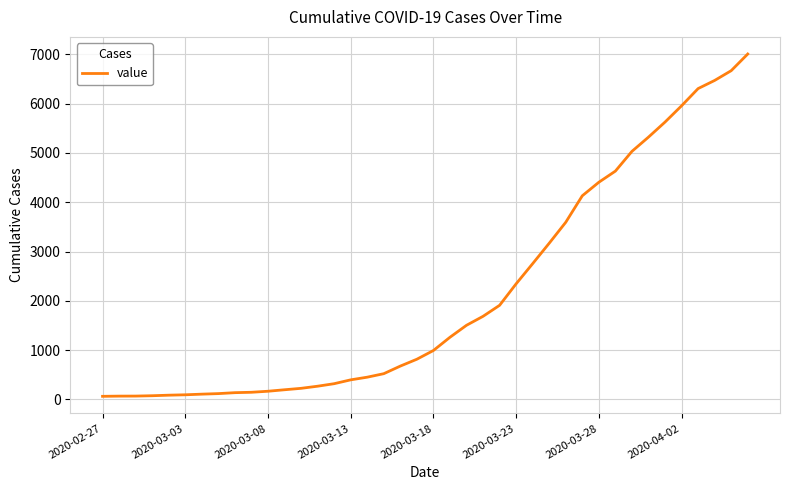

What is the difference between the maximum and minimum values?

6940